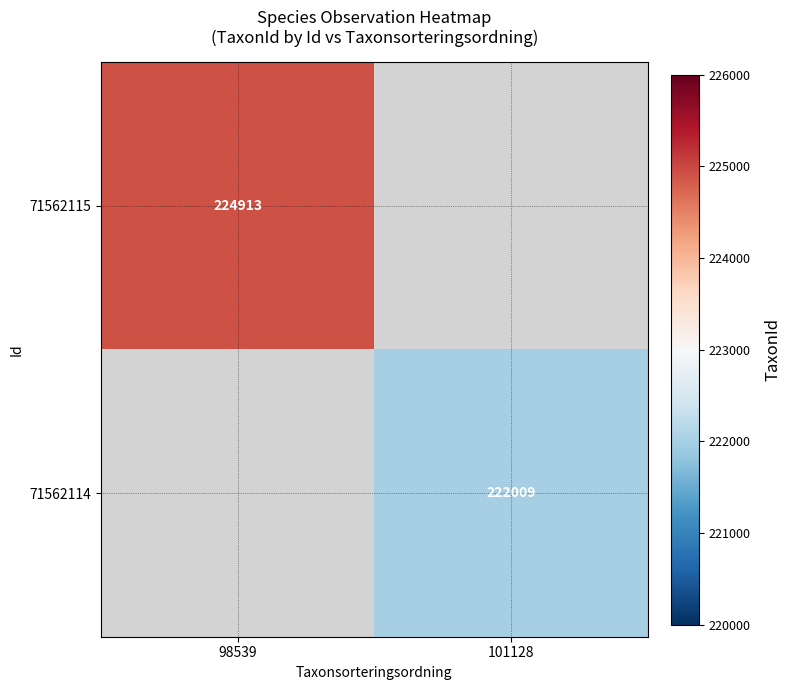

Is it true that 71562115 equals 392719 at 98539?

False